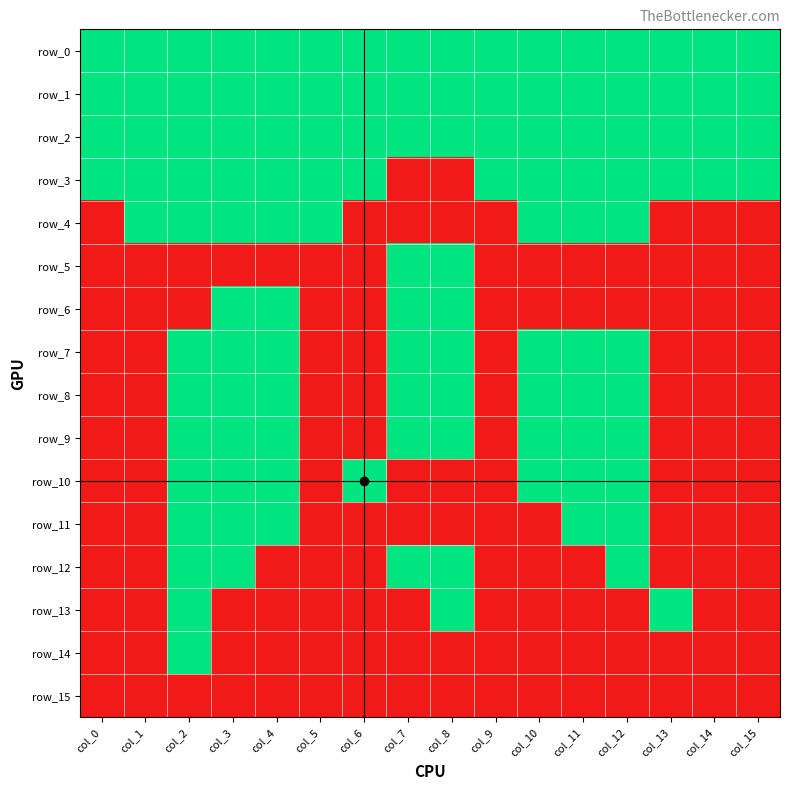

Which series changed the most between col_5 and col_14?

row_4